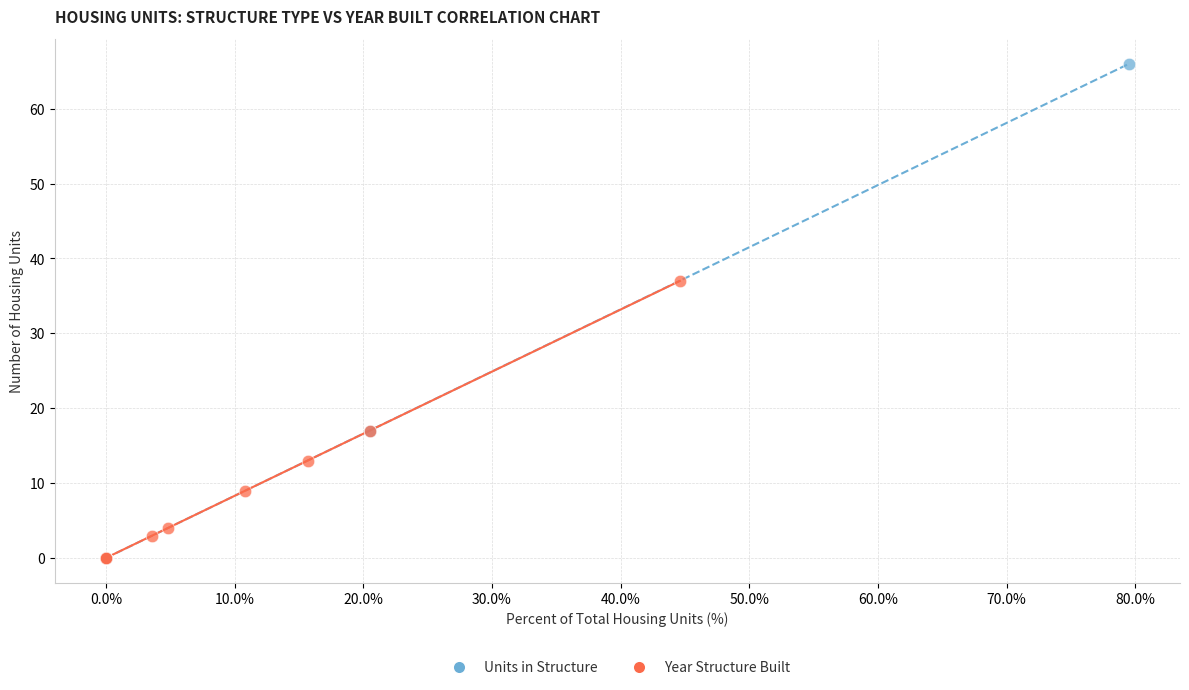

Which series has the largest Y range (max minus min)?

Units in Structure